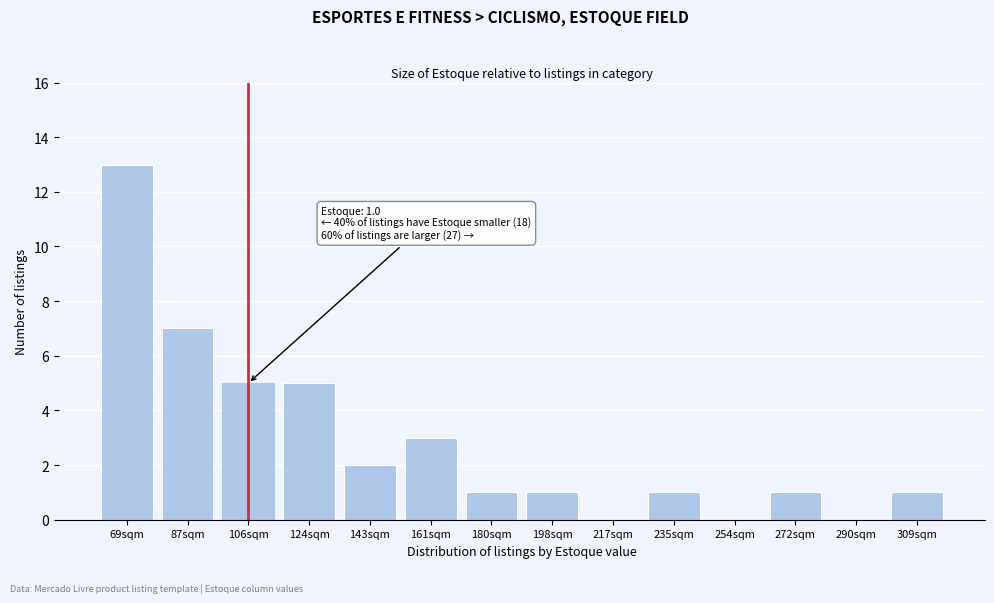

Which has a higher value, 254sqm or 124sqm?

124sqm